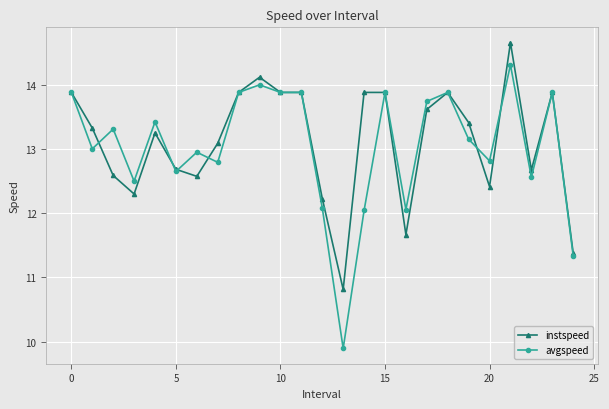

What are all the series names shown in the legend?

instspeed, avgspeed